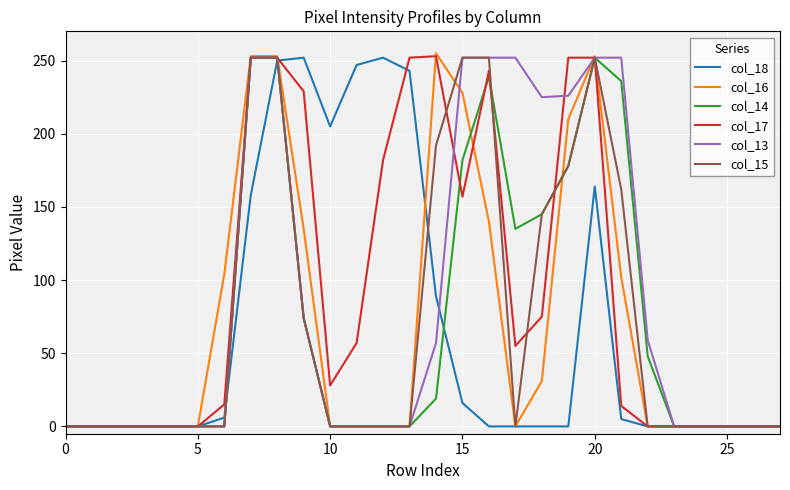

How many lines are shown in the chart?

6